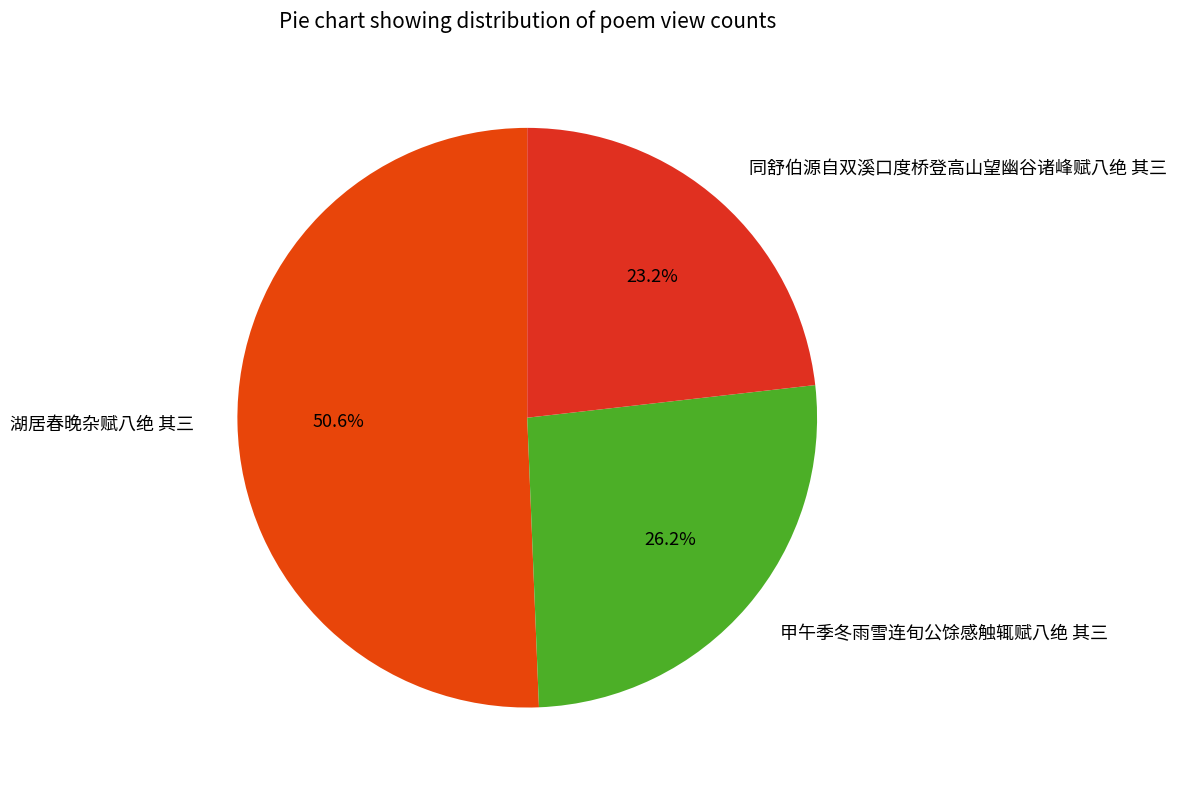

Is there any slice that represents more than half of the pie?

Yes